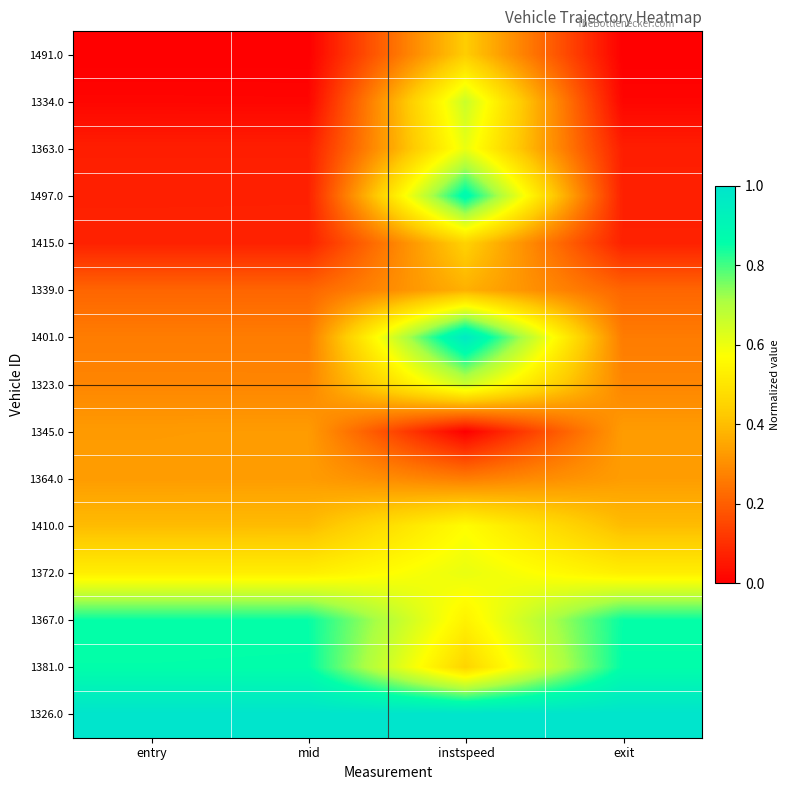

Reading left to right, extract all data points from this chart.

1491.0: entry=0.0	mid=0.0	instspeed=0.4	exit=0.0
1334.0: entry=0.0	mid=0.0	instspeed=0.7	exit=0.0
1363.0: entry=0.1	mid=0.1	instspeed=0.6	exit=0.1
1497.0: entry=0.1	mid=0.1	instspeed=0.9	exit=0.1
1415.0: entry=0.1	mid=0.1	instspeed=0.4	exit=0.1
1339.0: entry=0.2	mid=0.2	instspeed=0.4	exit=0.2
1401.0: entry=0.3	mid=0.3	instspeed=1.0	exit=0.3
1323.0: entry=0.3	mid=0.3	instspeed=0.7	exit=0.3
1345.0: entry=0.3	mid=0.3	instspeed=0.0	exit=0.3
1364.0: entry=0.3	mid=0.3	instspeed=0.3	exit=0.3
1410.0: entry=0.4	mid=0.4	instspeed=0.6	exit=0.4
1372.0: entry=0.5	mid=0.5	instspeed=0.6	exit=0.5
1367.0: entry=0.9	mid=0.9	instspeed=0.5	exit=0.9
1381.0: entry=0.9	mid=0.9	instspeed=0.5	exit=0.9
1326.0: entry=1.0	mid=1.0	instspeed=1.0	exit=1.0